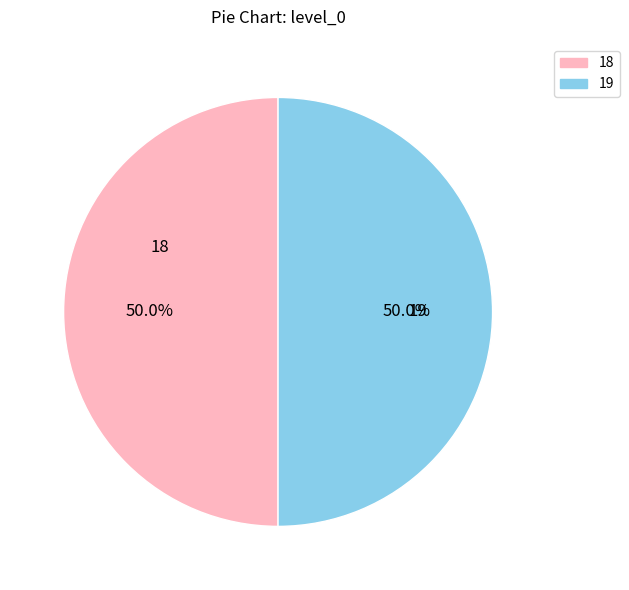

What is the ratio of the value at 18 to the value at 19?

1.0